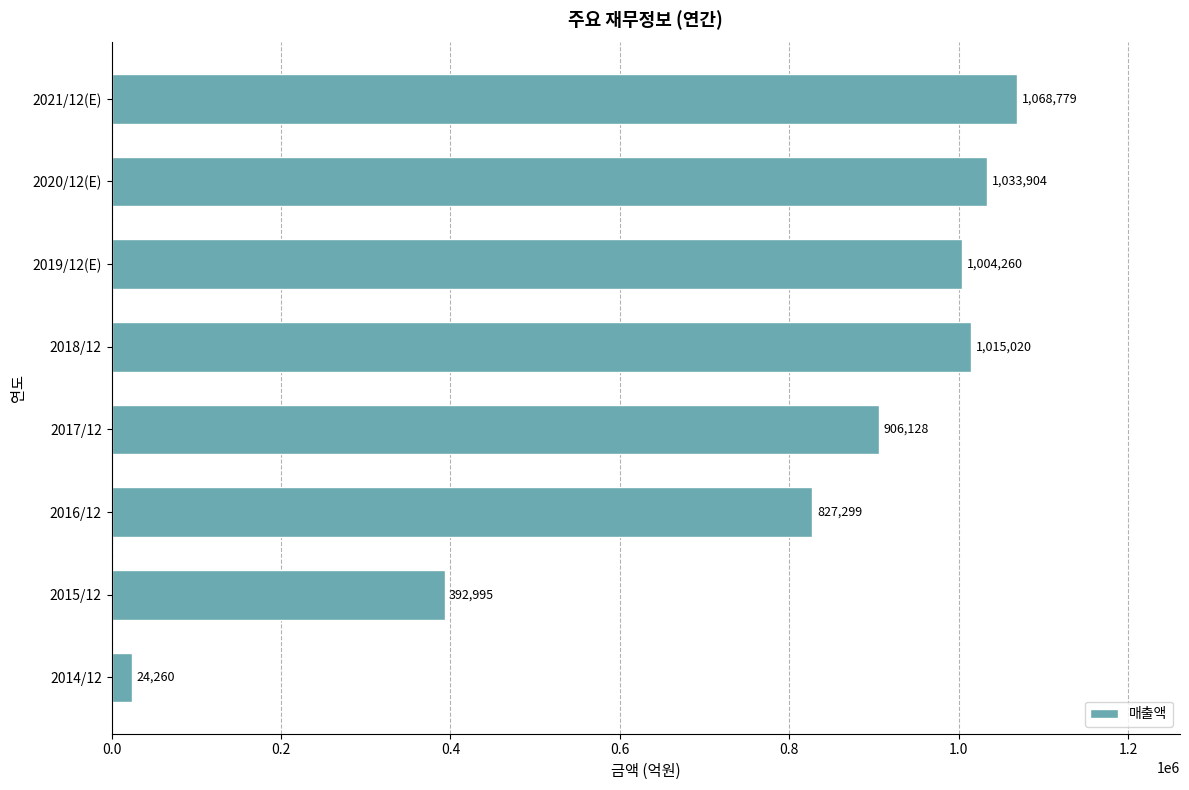

Does the chart contain stacked bars?

No